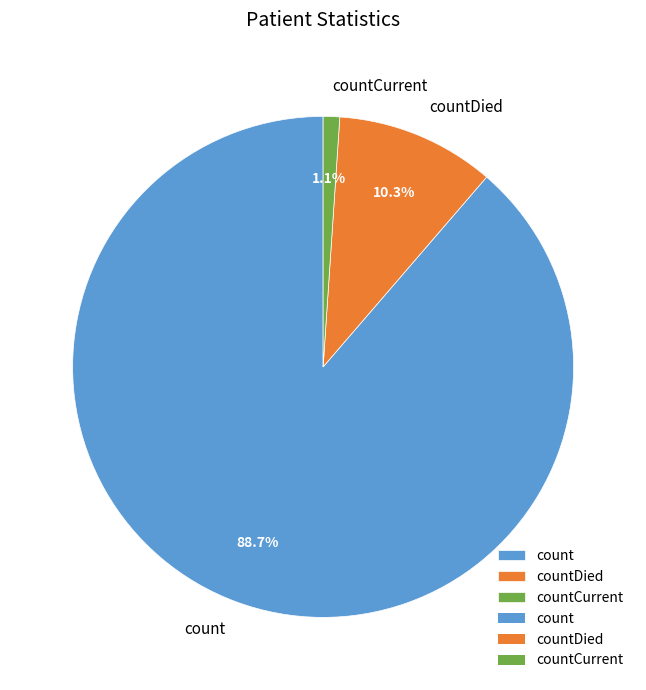

What is the largest slice in the pie chart?

count